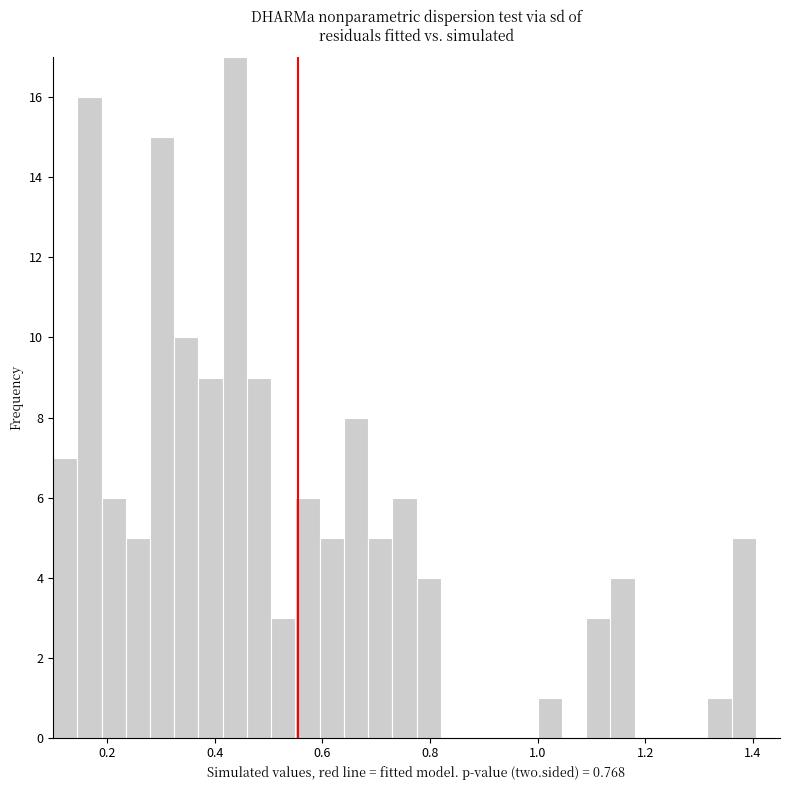

Read against the x-axis, roughly where is the centre of the tallest bar?

0.44